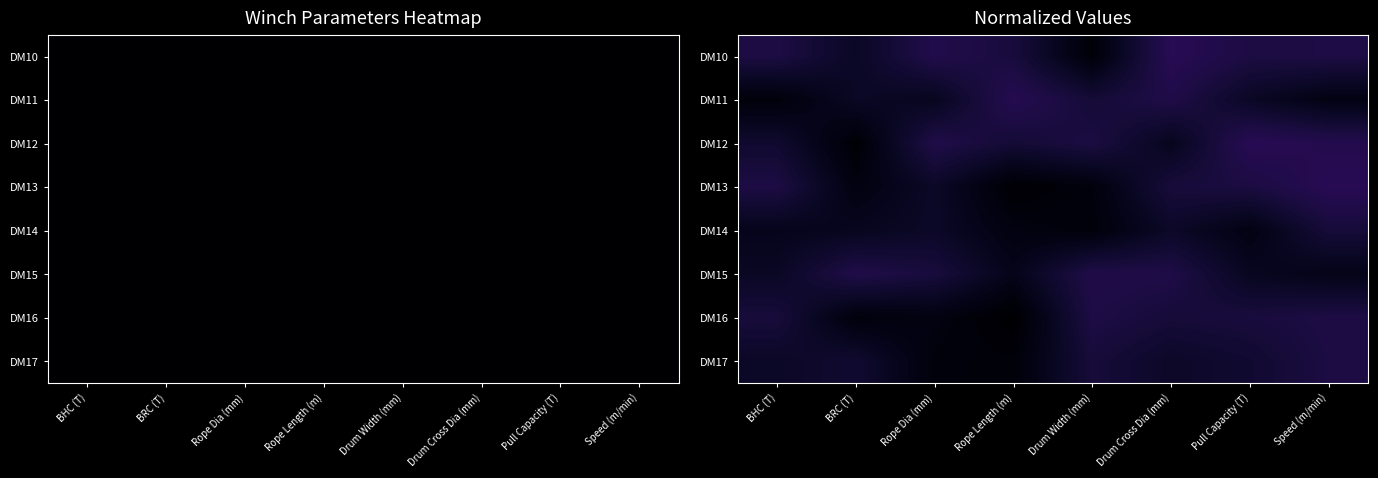

Read the DM12 value at Drum Cross Dia (mm).

0.1